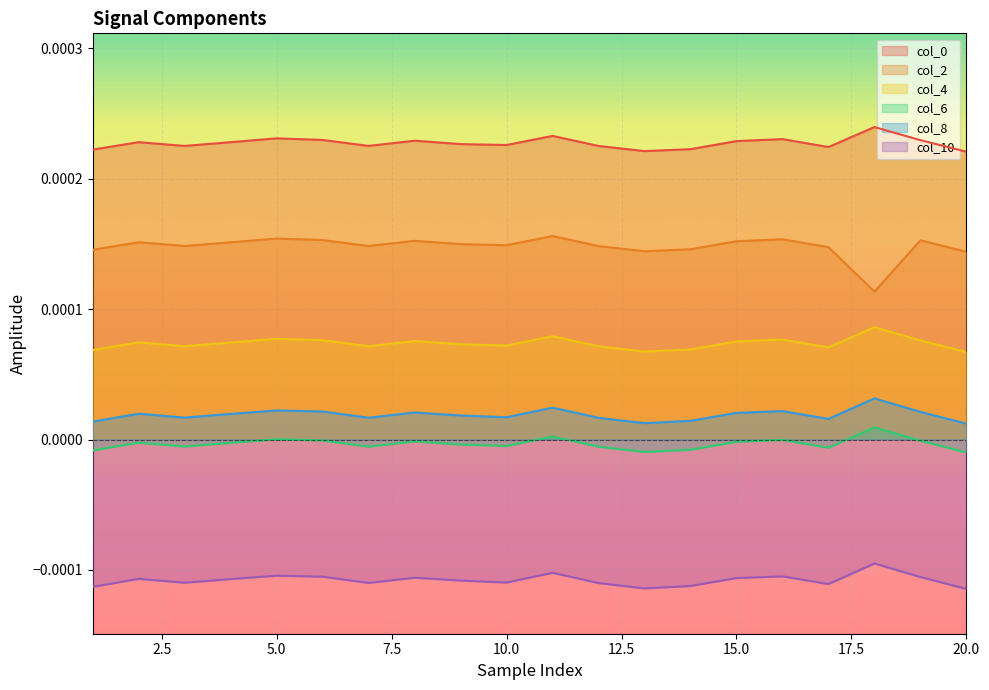

In col_10, how many points are lower than both neighbors (excluding endpoints)?

5